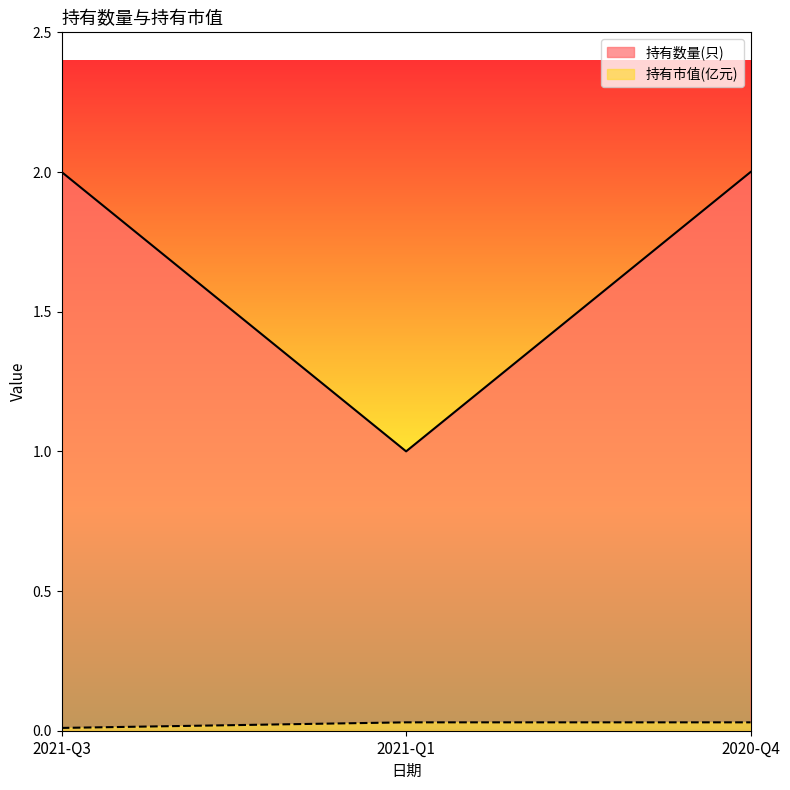

What is the label of the 3rd point from the left?

2020-Q4